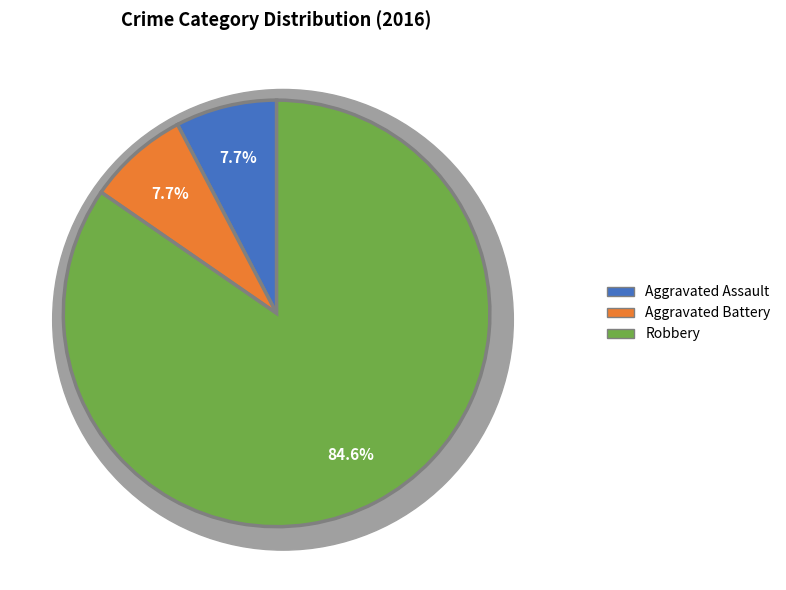

Is it true that Aggravated Assault is 8% of the pie?

True